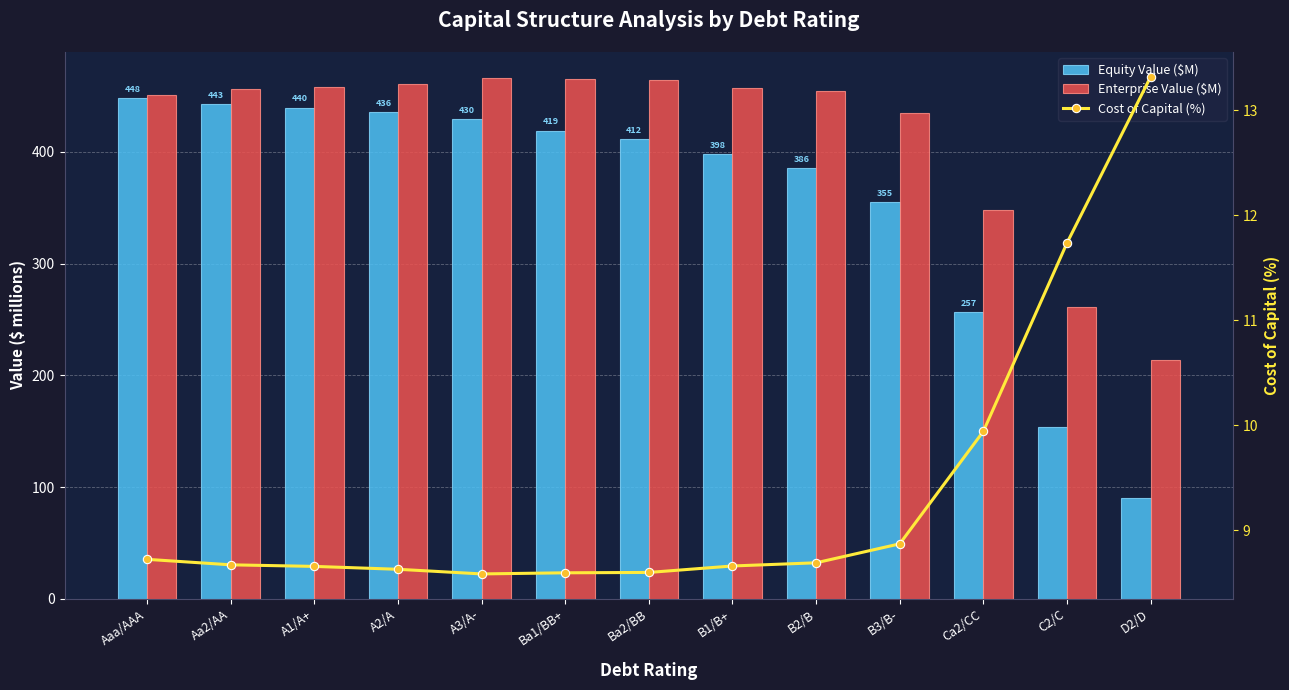

True or false: Equity Value ($M) has a value of 439.7 at A1/A+.

True